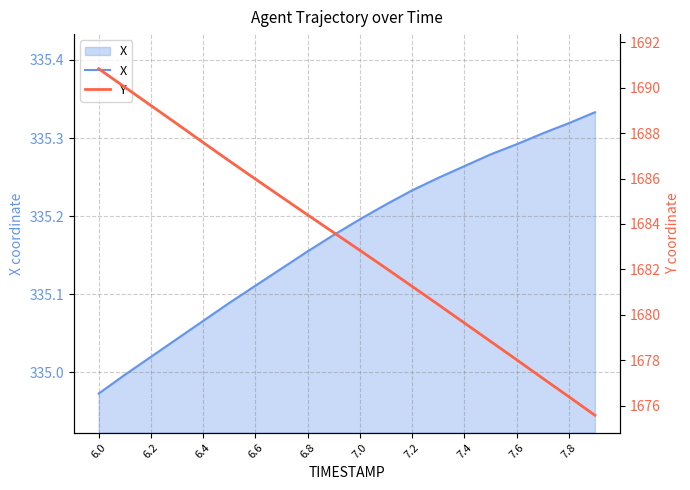

Does the chart have visible grid lines?

Yes